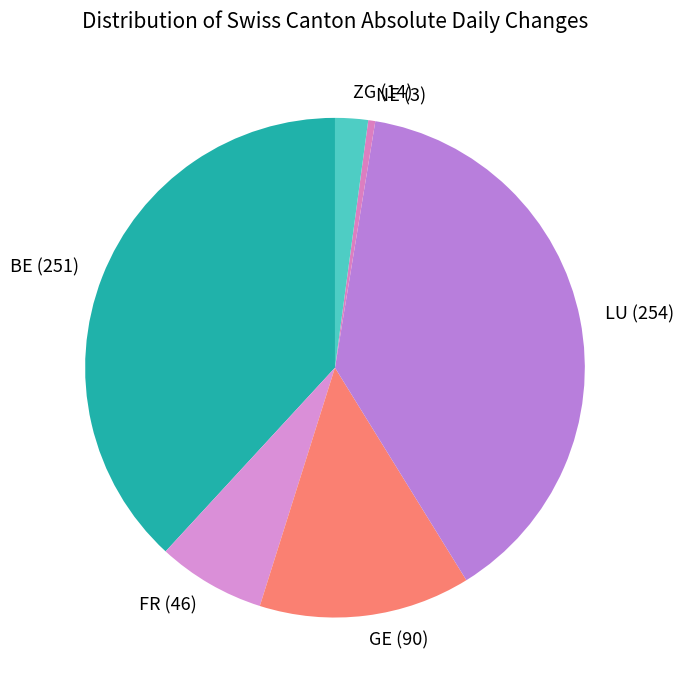

Between ZG (14) and LU (254), which is larger?

LU (254)